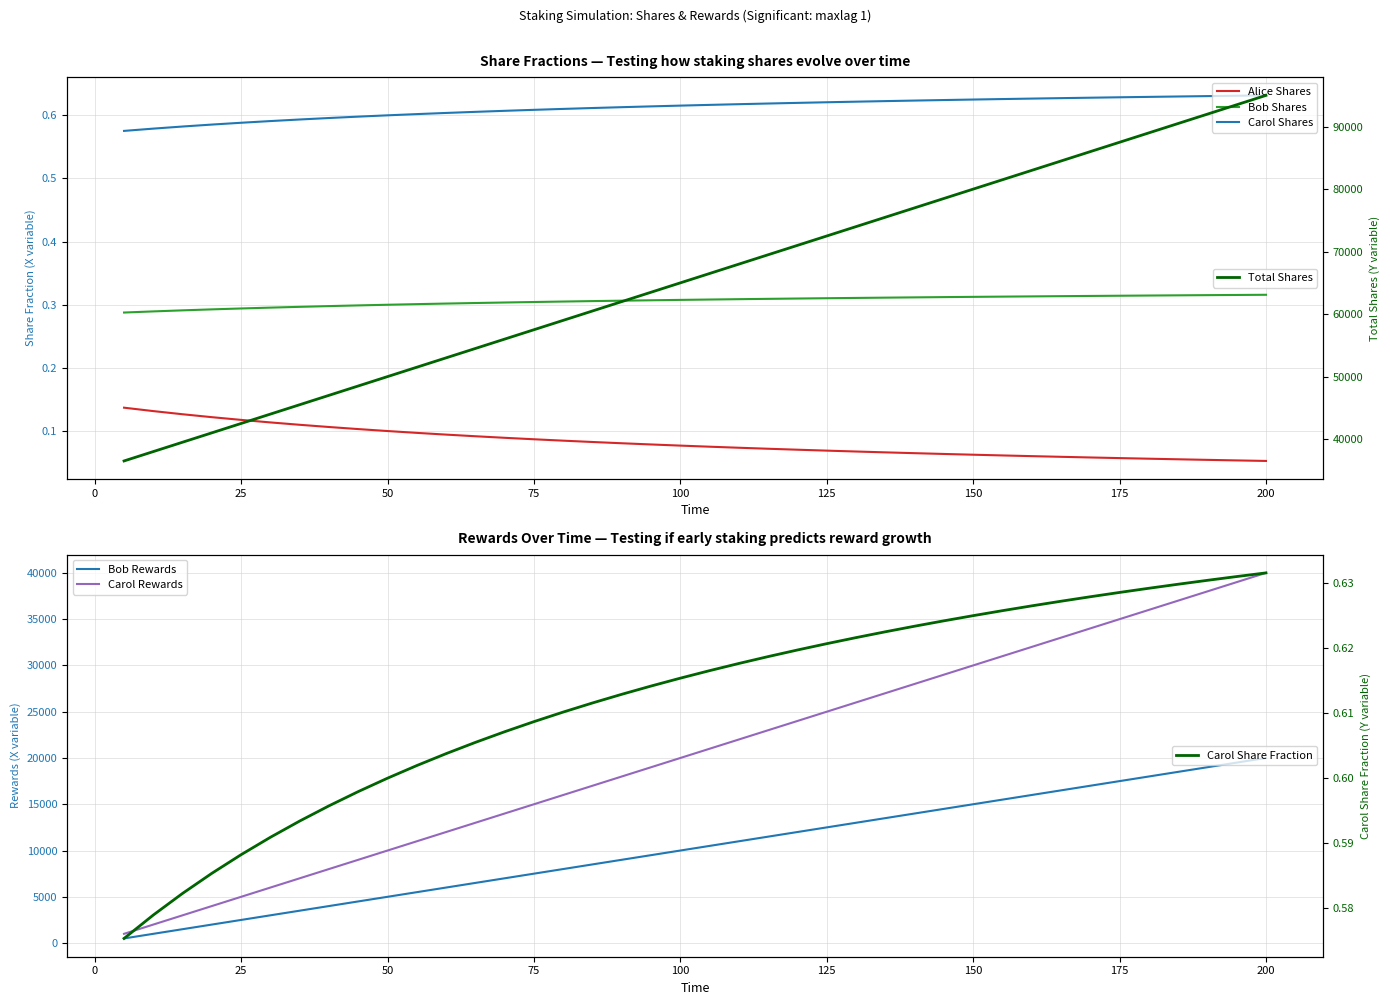

What is the sum of all Bob Shares values?

12.2